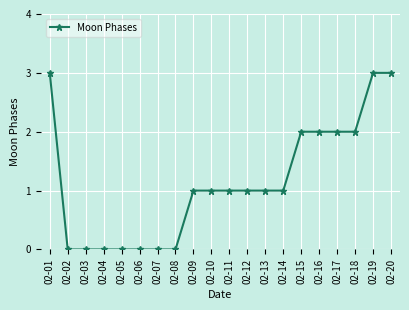

The chart shows a value of 2 at 02-20. True or false?

False